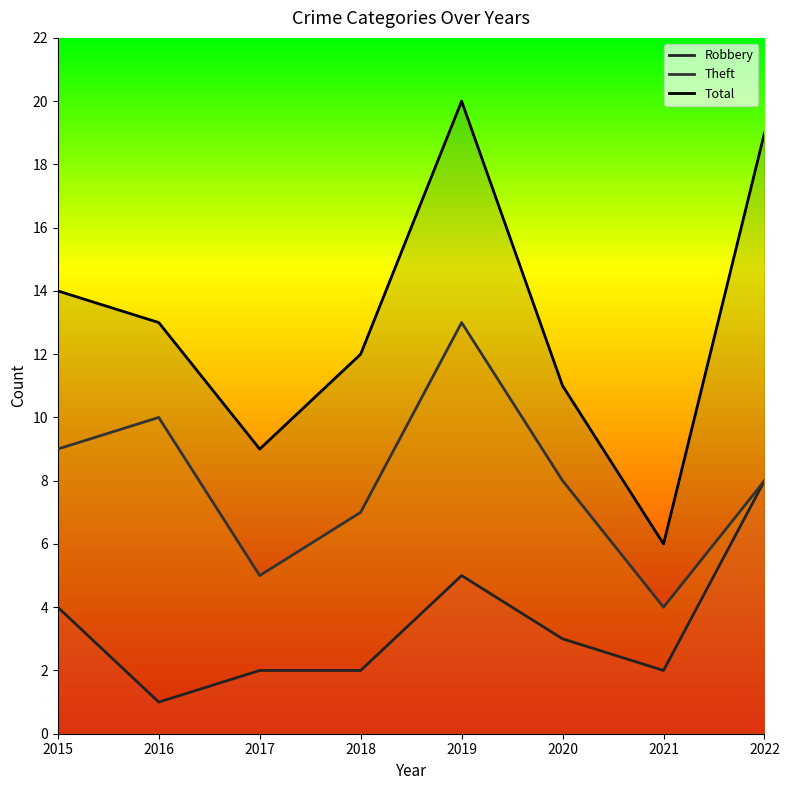

True or false: Theft has a value of 4 at 2019.

False